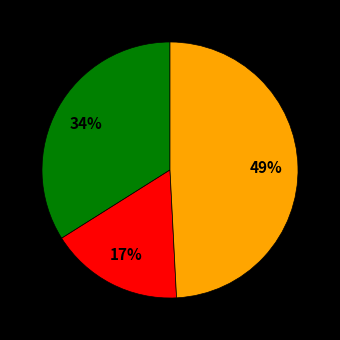

To the nearest percent, what is the average slice percentage?

33%